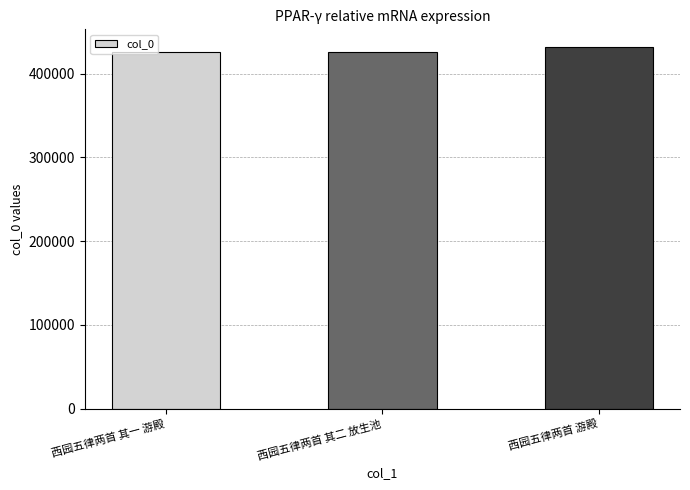

What is the maximum value shown in the chart?

431411